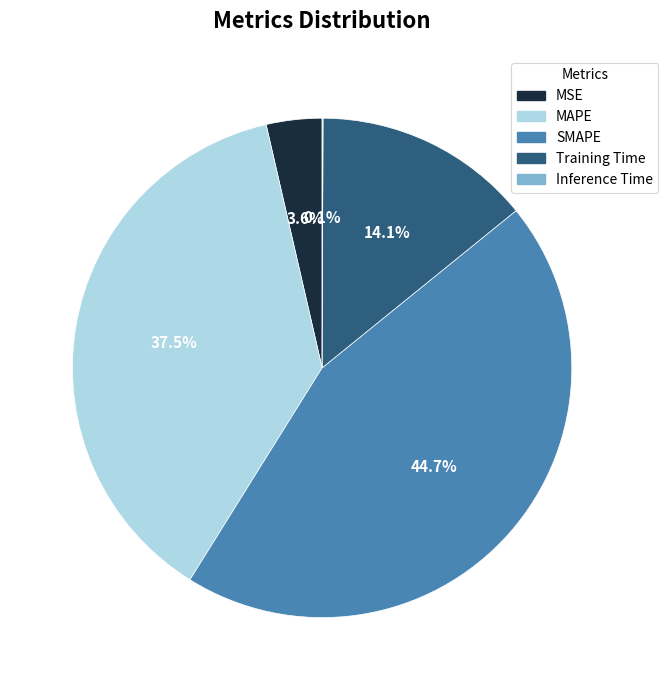

Which slice is the largest?

SMAPE